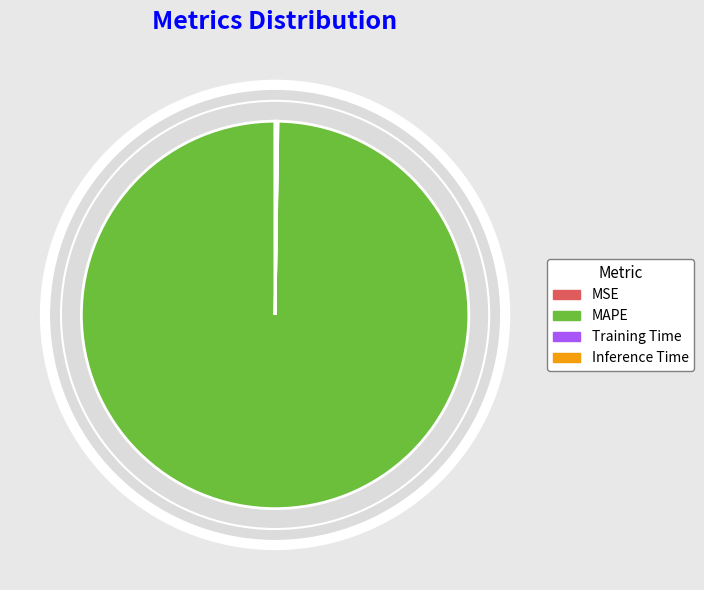

Which category has the biggest portion of the pie?

MAPE